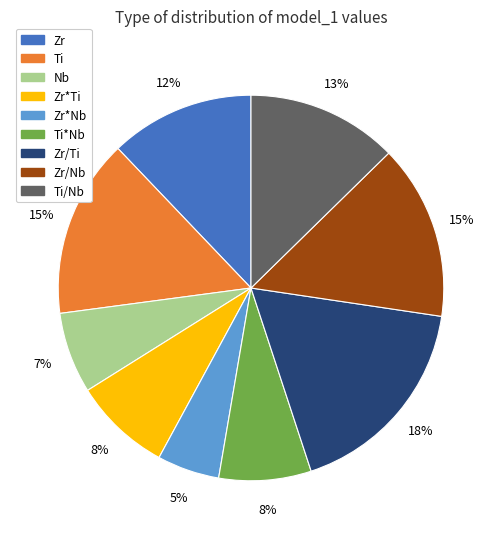

Combined, do Zr/Ti and Zr*Ti account for over 50%?

No